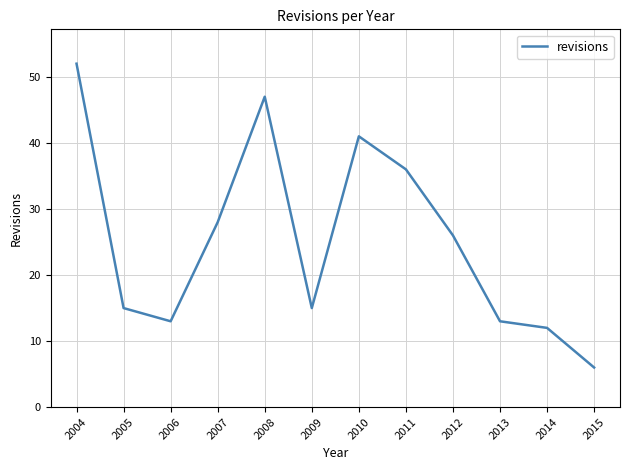

What is the ratio of the value at 2010 to the value at 2013?

3.2